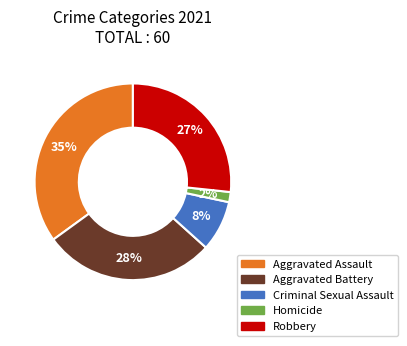

Which has a higher value, Aggravated Battery or Criminal Sexual Assault?

Aggravated Battery